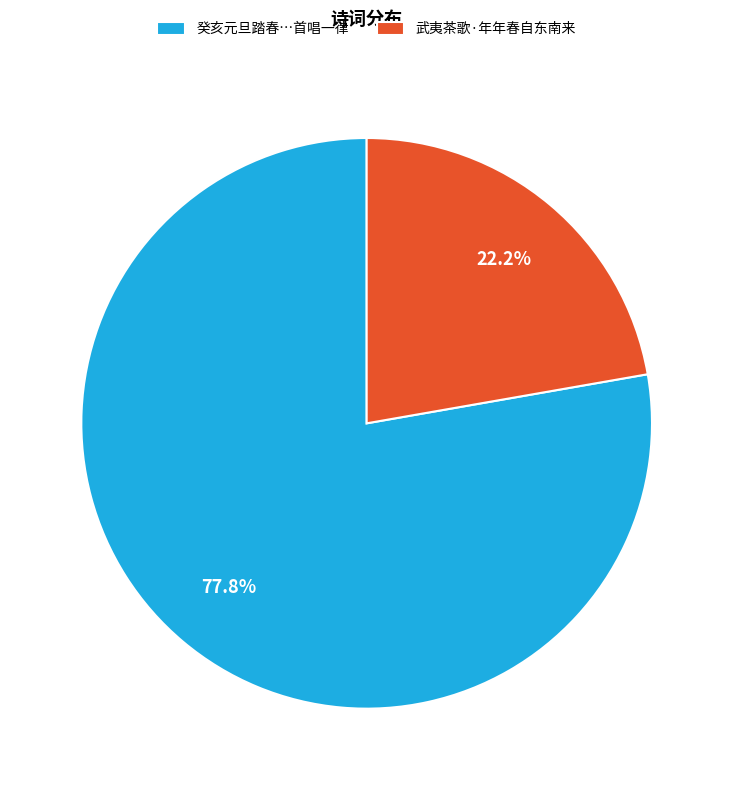

What is the largest slice in the pie chart?

癸亥元旦踏春…首唱一律